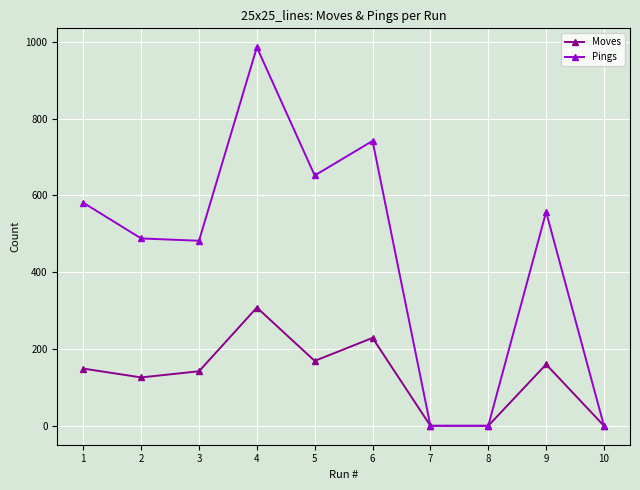

True or false: Pings has a value of 581 at 1.

True